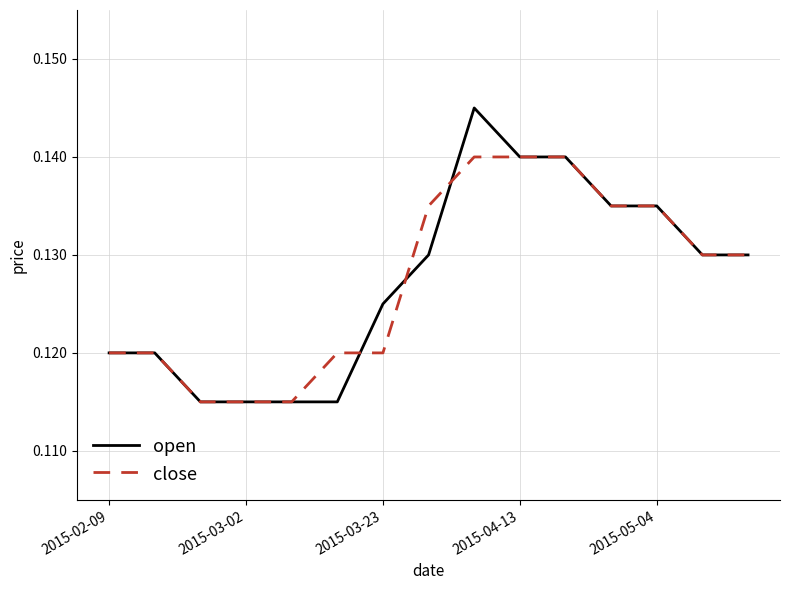

True or false: open and close cross at least once.

True